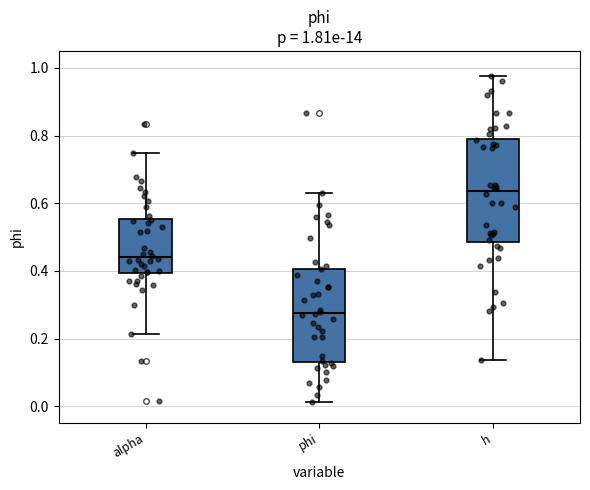

Which box has the highest median line?

h